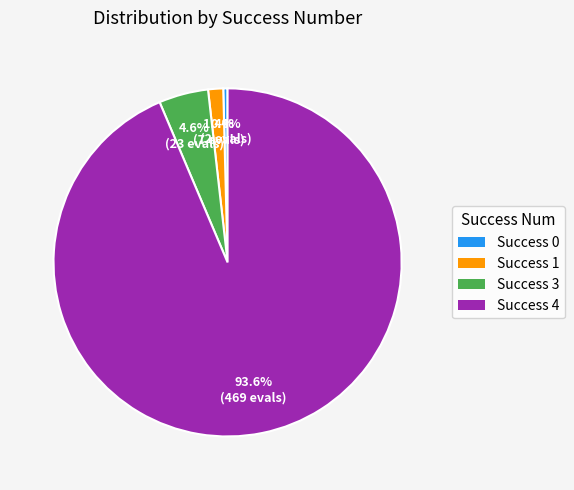

Rank the categories by value from lowest to highest.

Success 0, Success 1, Success 3, Success 4